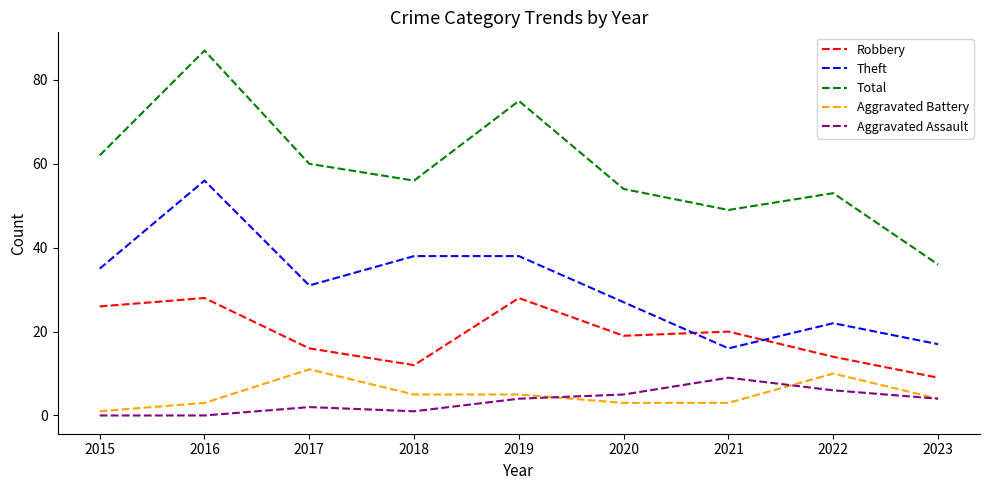

Is it true that Robbery equals 31 at 2020?

False